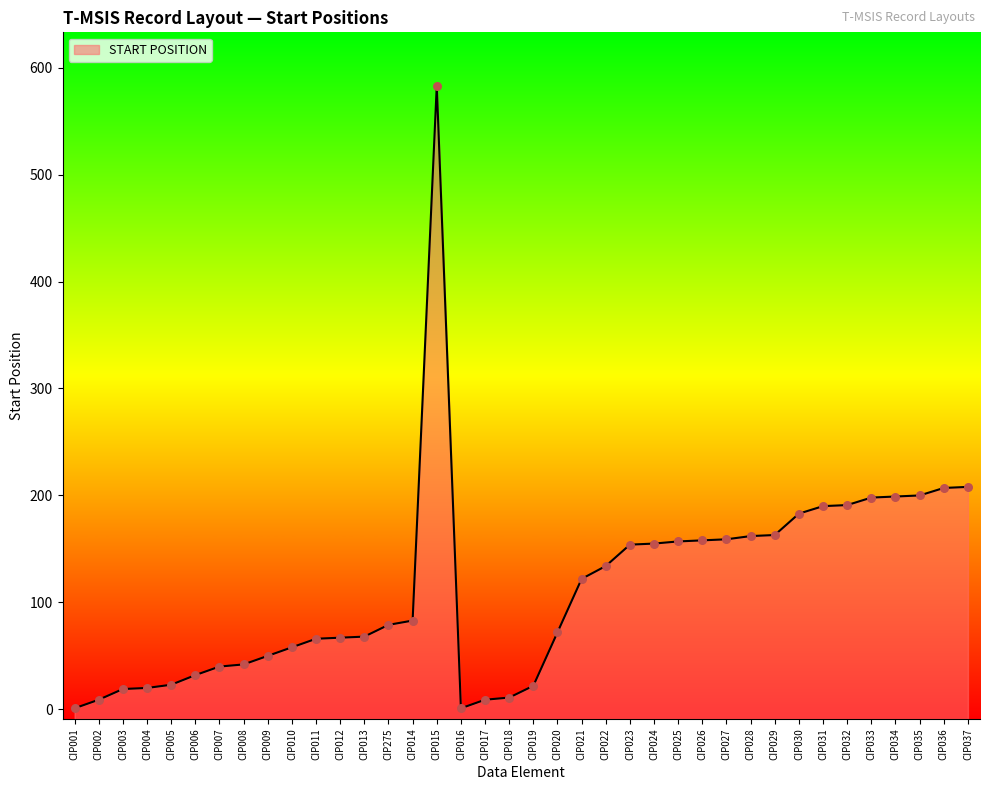

Approximately how many times larger is the value at CIP012 compared to CIP009?

1.3